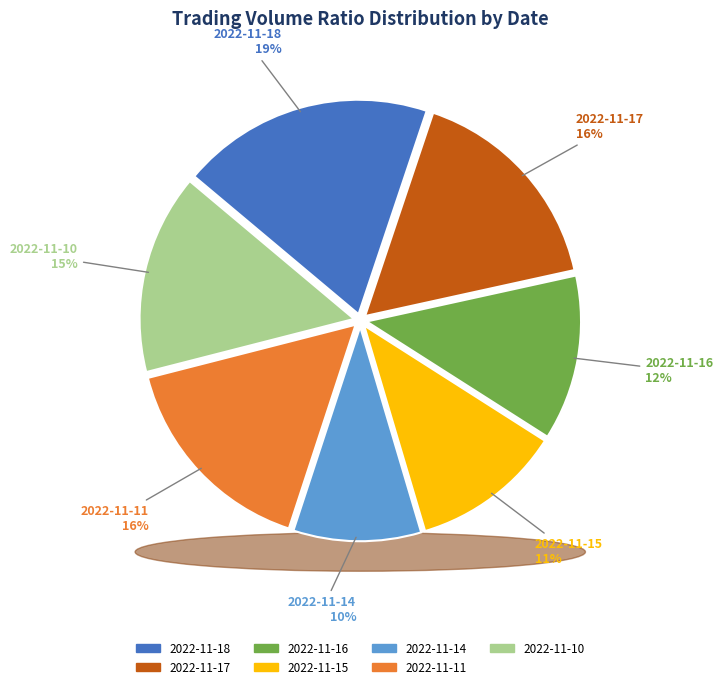

Is the sum of 2022-11-16 and 2022-11-14 greater than half?

No